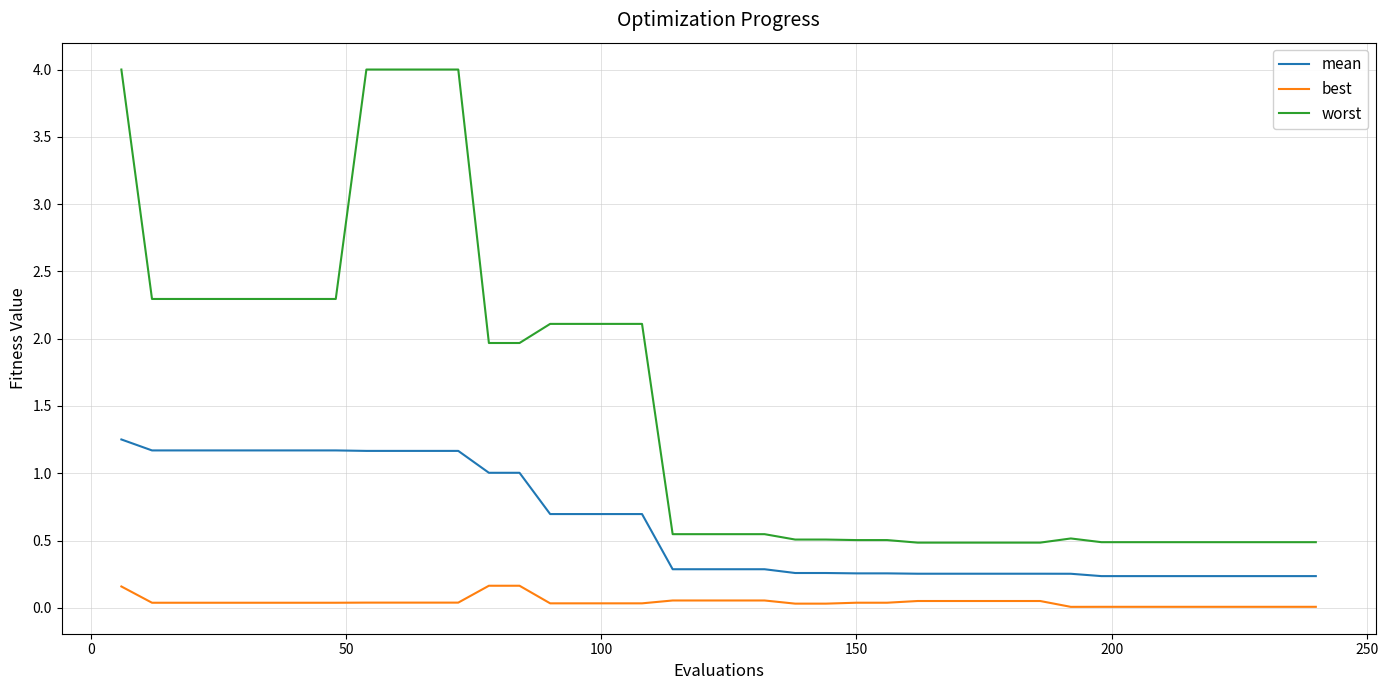

True or false: best and mean intersect in this chart.

False